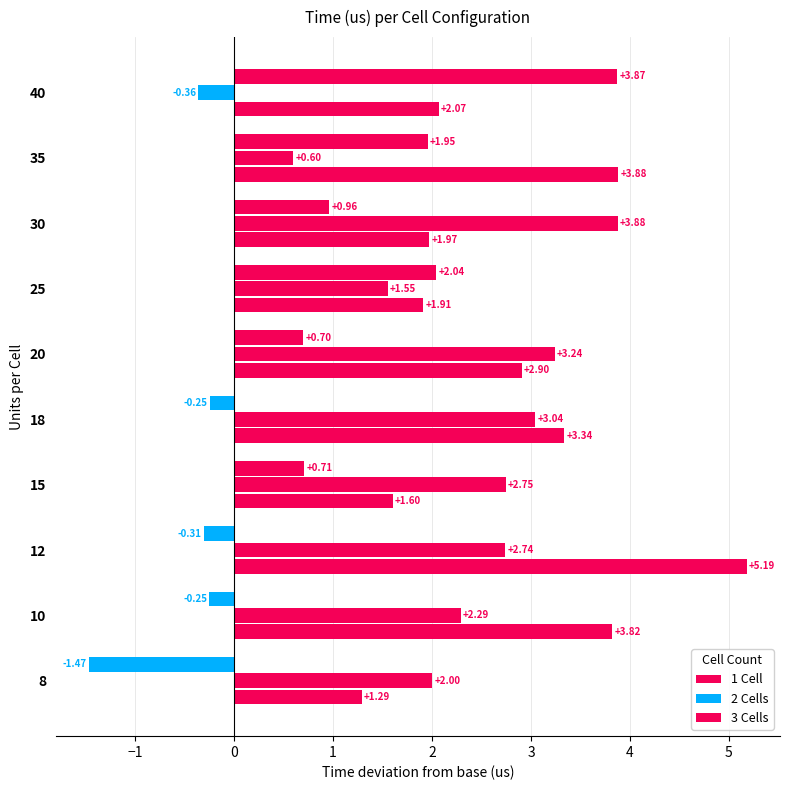

How many values in 2 Cells are below zero?

1